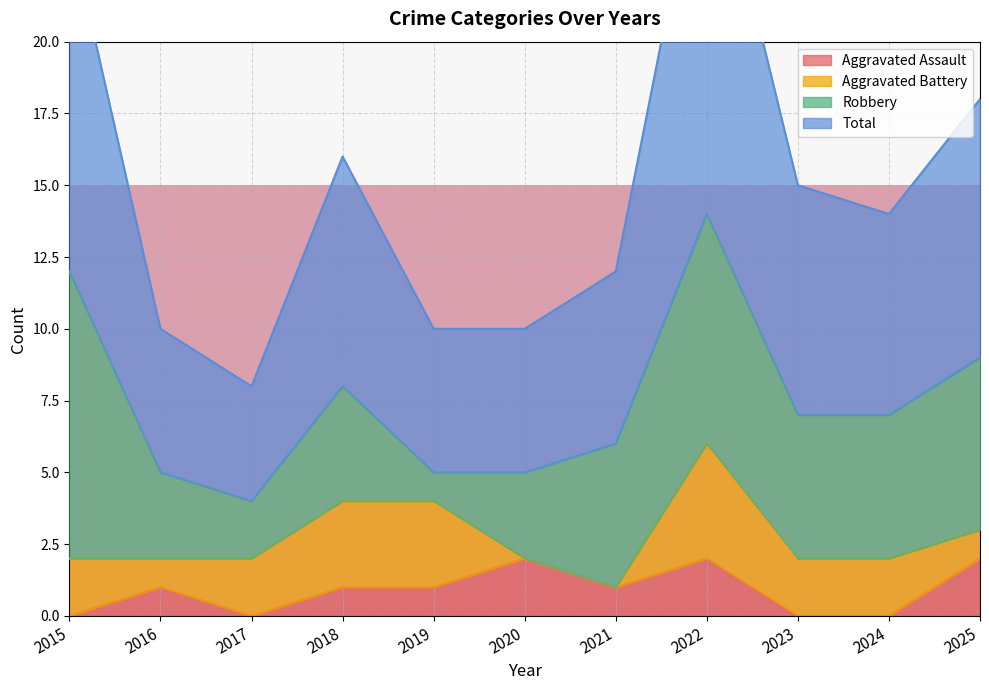

The value of Aggravated Assault at 2018 is 1. True or false?

True